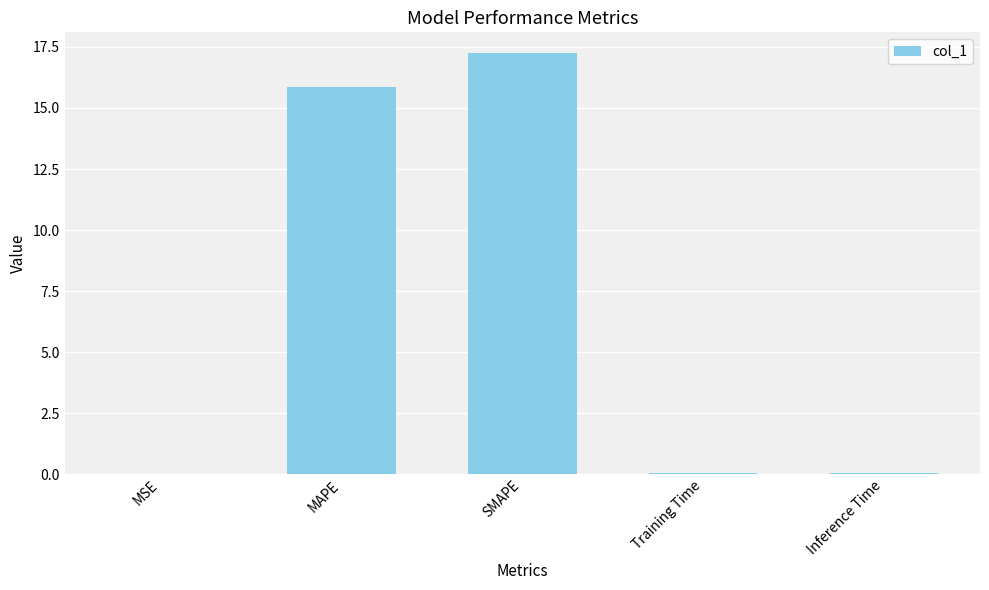

Which label corresponds to the largest value in the chart?

SMAPE